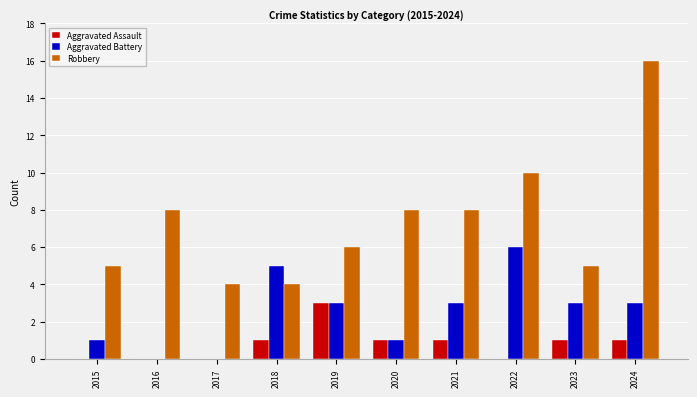

The value of Robbery at 2022 is 10. True or false?

True